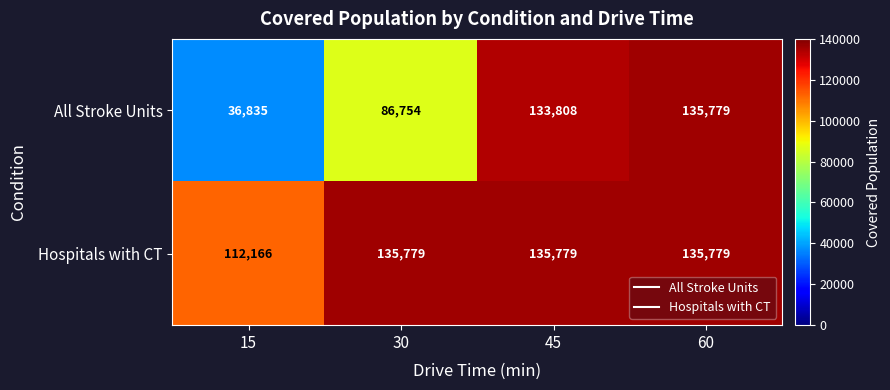

What is the total value across all series at 60?

271558